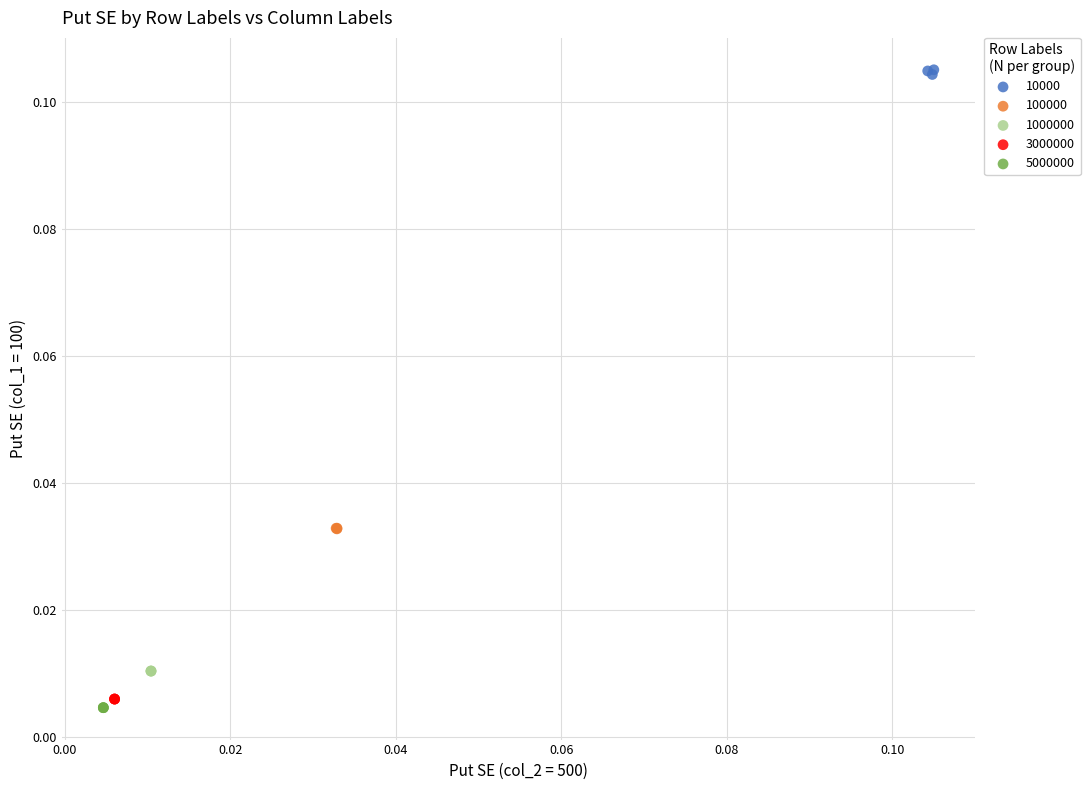

What are all the series names shown in the legend?

10000, 100000, 1000000, 3000000, 5000000